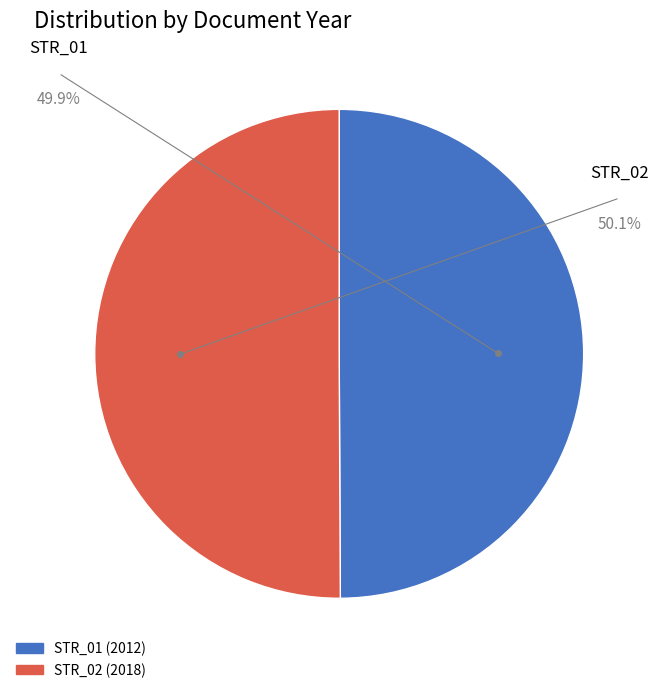

The STR_01 slice represents 50% of the pie. True or false?

True